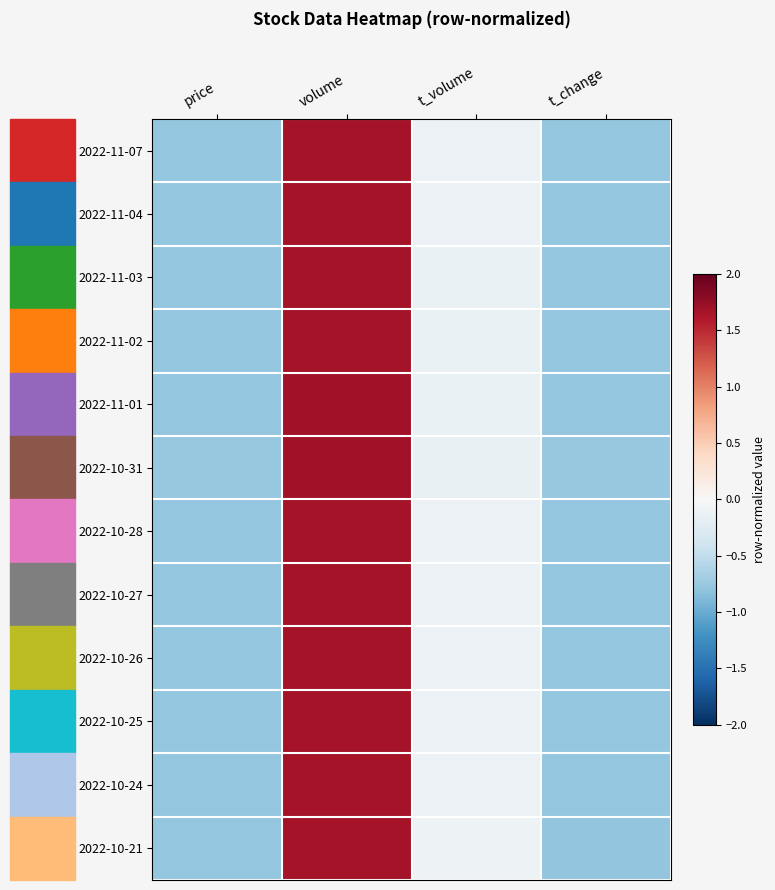

How many categories are shown in the chart?

4